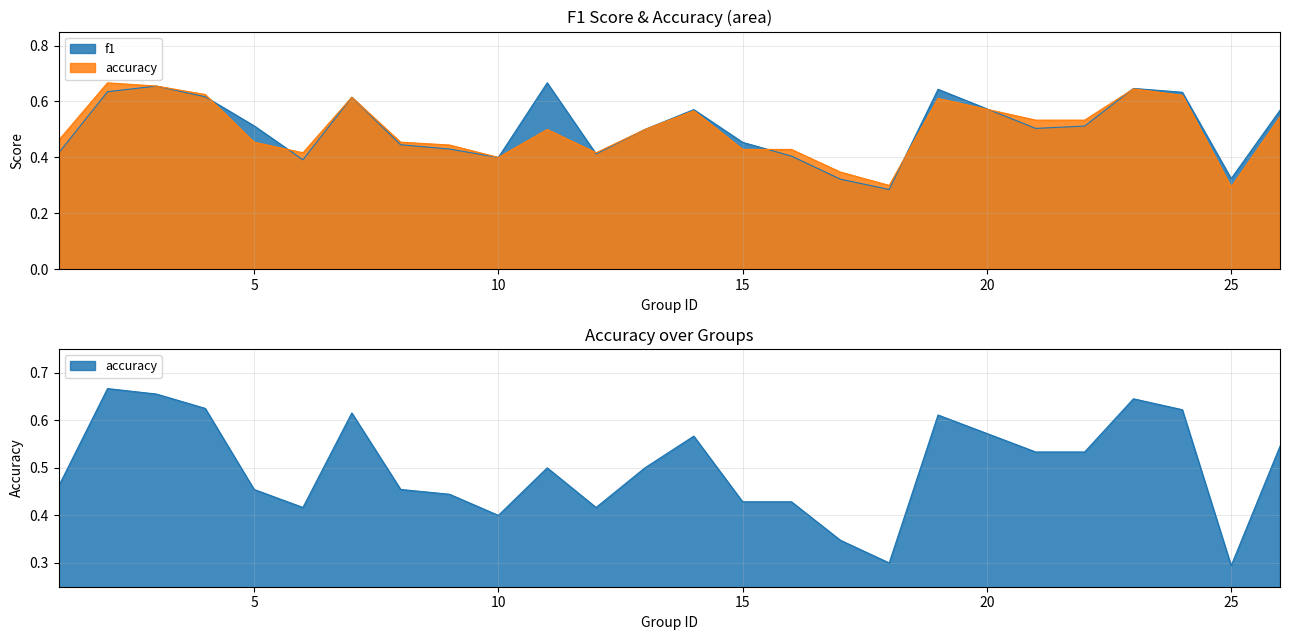

After their last crossing, which series has the higher values: f1 or accuracy?

f1